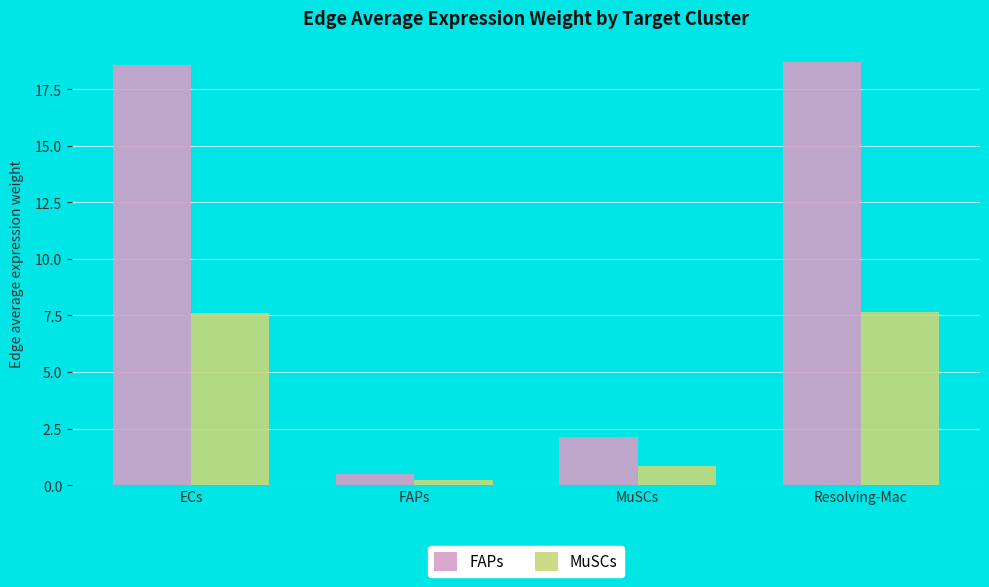

Reading left to right, what are all the values shown in this chart?

FAPs: 18.6	0.5	2.1	18.7
MuSCs: 7.6	0.2	0.9	7.6